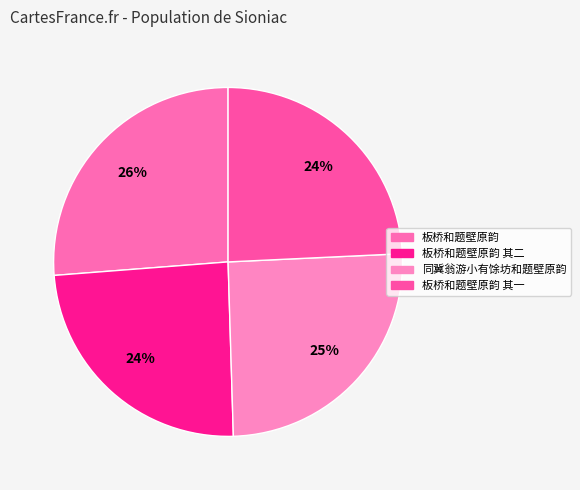

The 板桥和题壁原韵 其二 slice represents 24% of the pie. True or false?

True